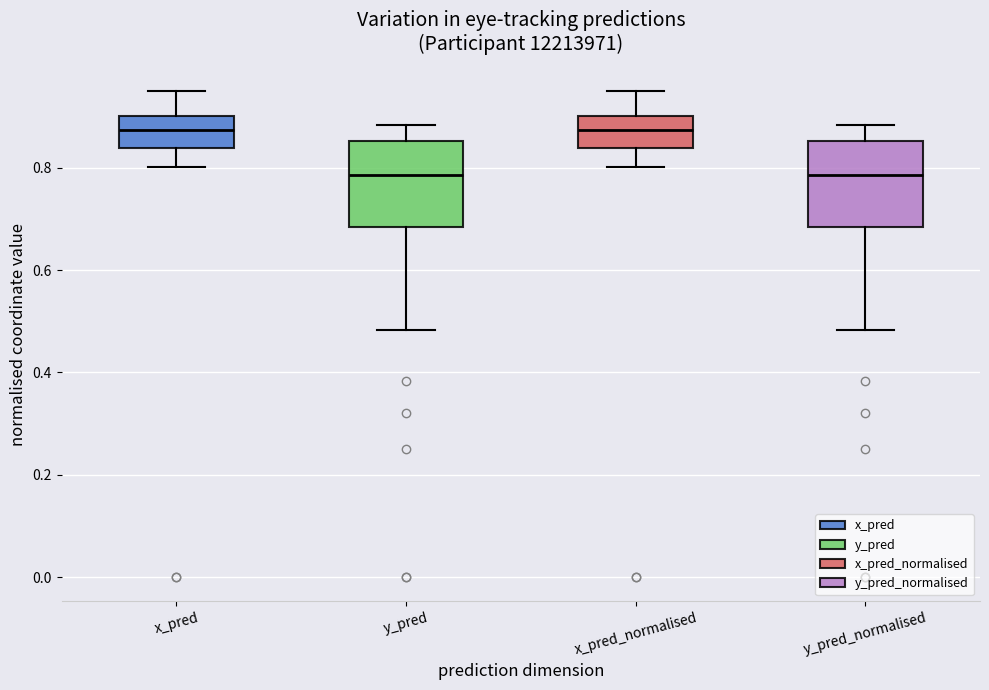

Reading left to right, transcribe this box plot: for each box, give where its median line is, the range the box spans, and where its two whiskers end, as read against the y-axis. The values are not printed on the chart, so give them approximately, as read against the axis.

x_pred: median 0.88, box 0.84 to 0.90, whiskers 0.80 to 0.94
y_pred: median 0.78, box 0.68 to 0.86, whiskers 0.48 to 0.88
x_pred_normalised: median 0.88, box 0.84 to 0.90, whiskers 0.80 to 0.94
y_pred_normalised: median 0.78, box 0.68 to 0.86, whiskers 0.48 to 0.88